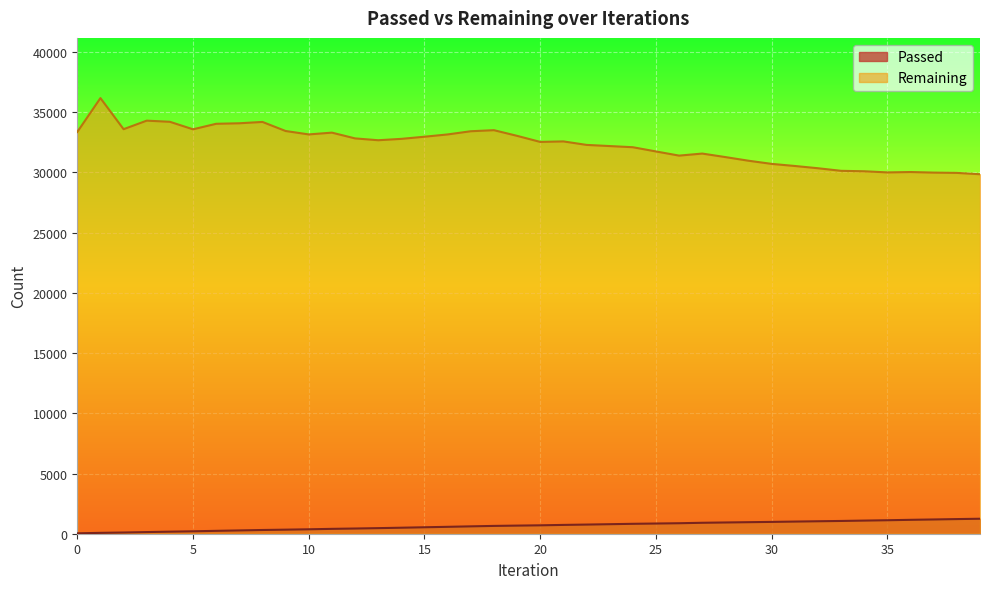

Rank the series by their average value, from highest to lowest.

Remaining, Passed